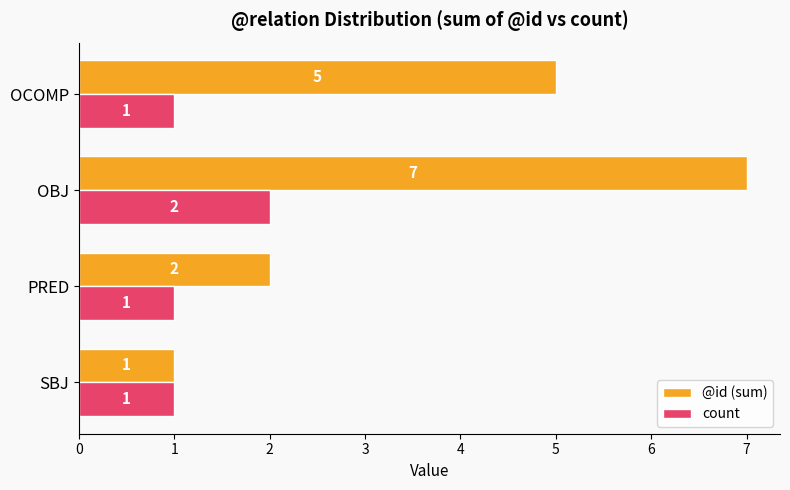

Rank the categories by @id (sum) value from highest to lowest.

OBJ, OCOMP, PRED, SBJ